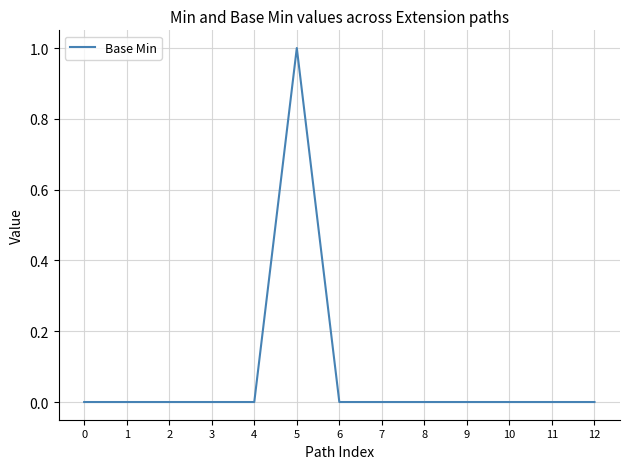

Which category has the highest value across all series?

5